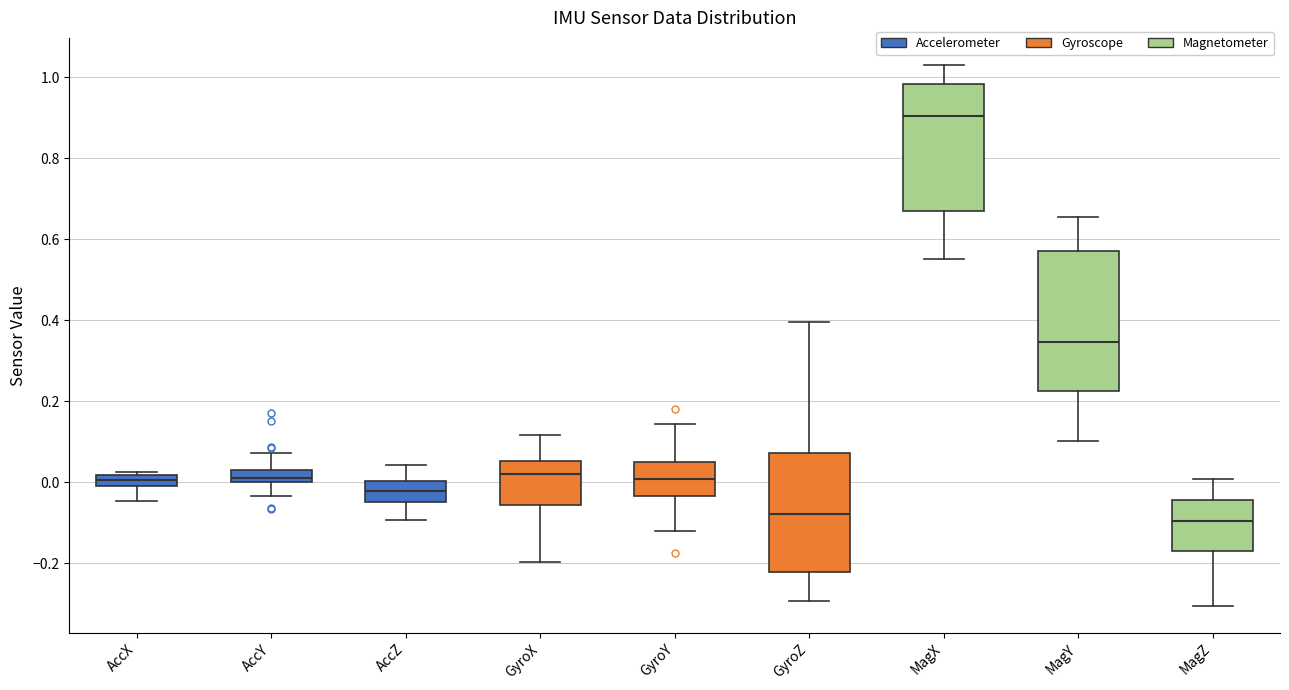

Where is the lower edge of the box for GyroY on the y-axis? The values are not printed on the chart, so give them approximately, as read against the axis.

-0.04